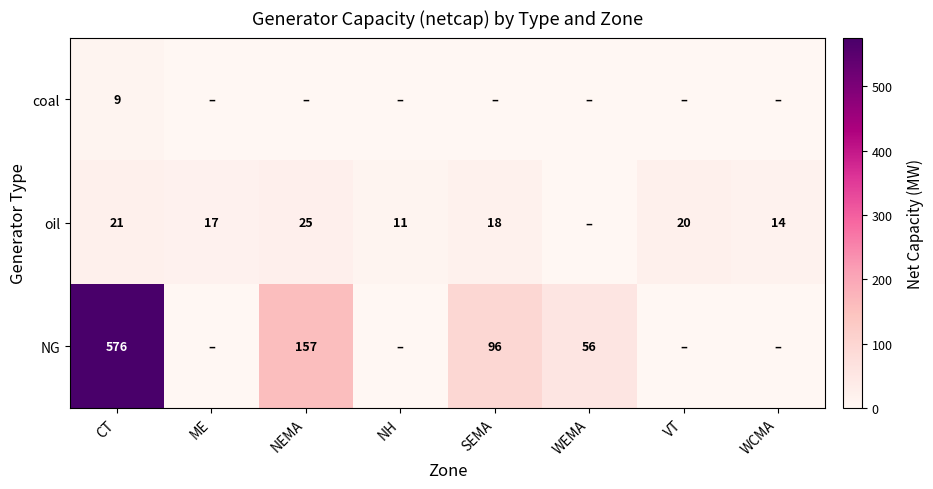

What is the difference between the oil values at WCMA and SEMA?

4